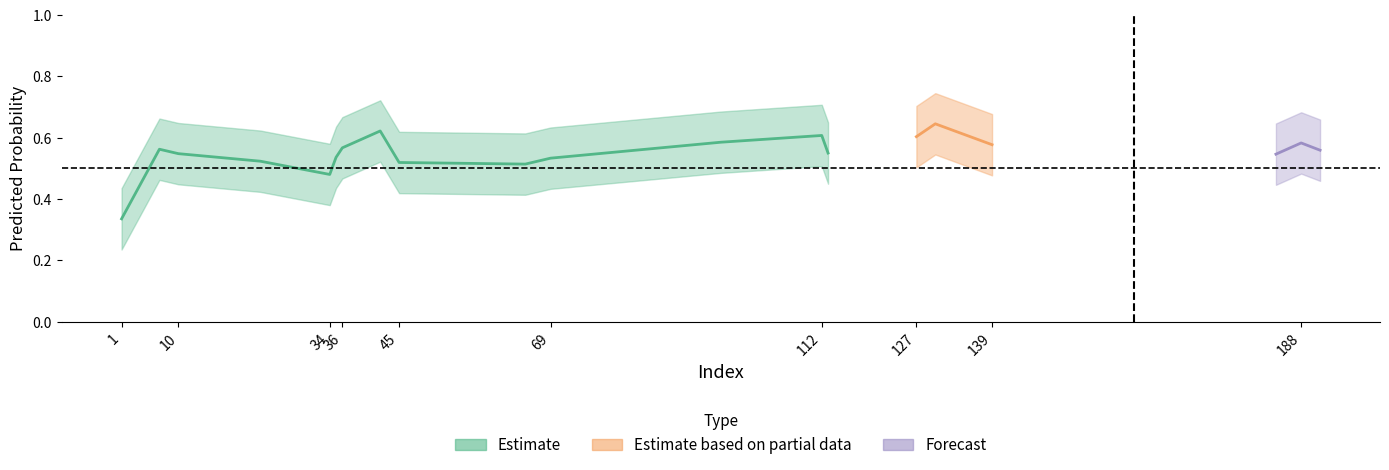

What is the highest value of the y_pred series?

0.6